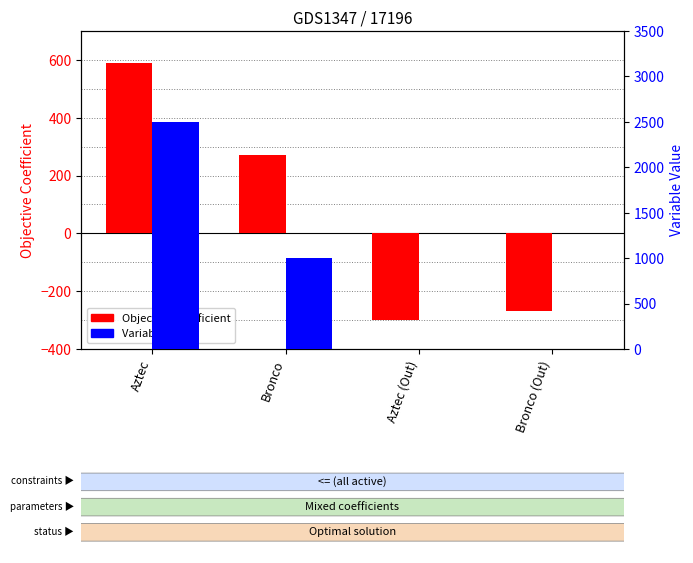

What is the label of the 2nd bar from the right?

Aztec (Out)